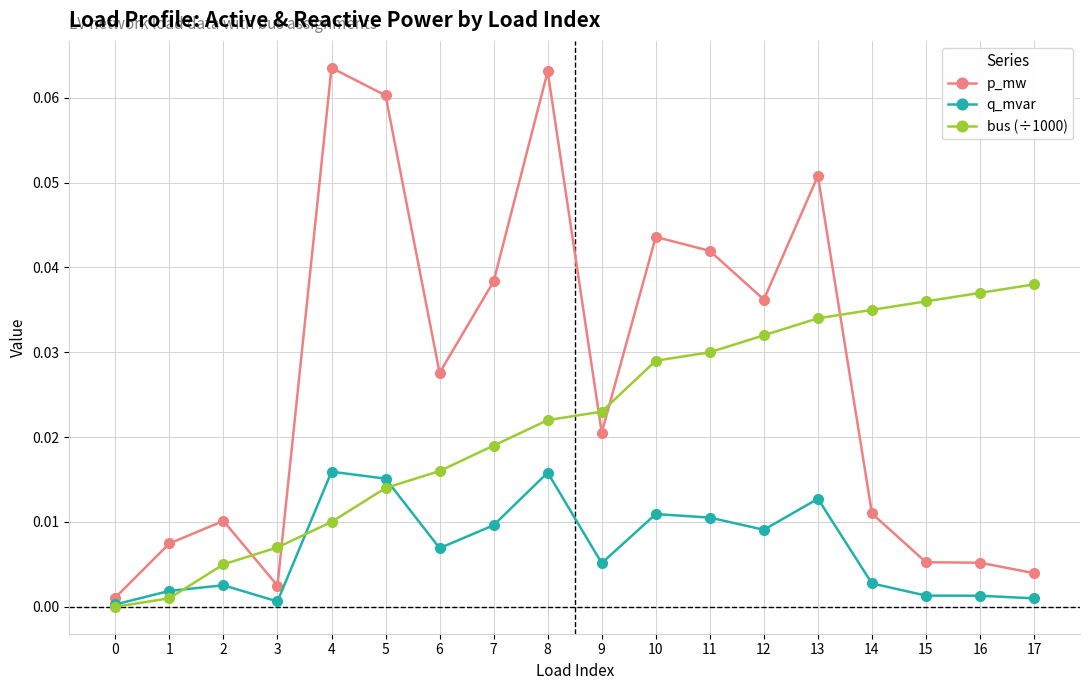

At which category does q_mvar reach its first local valley?

3